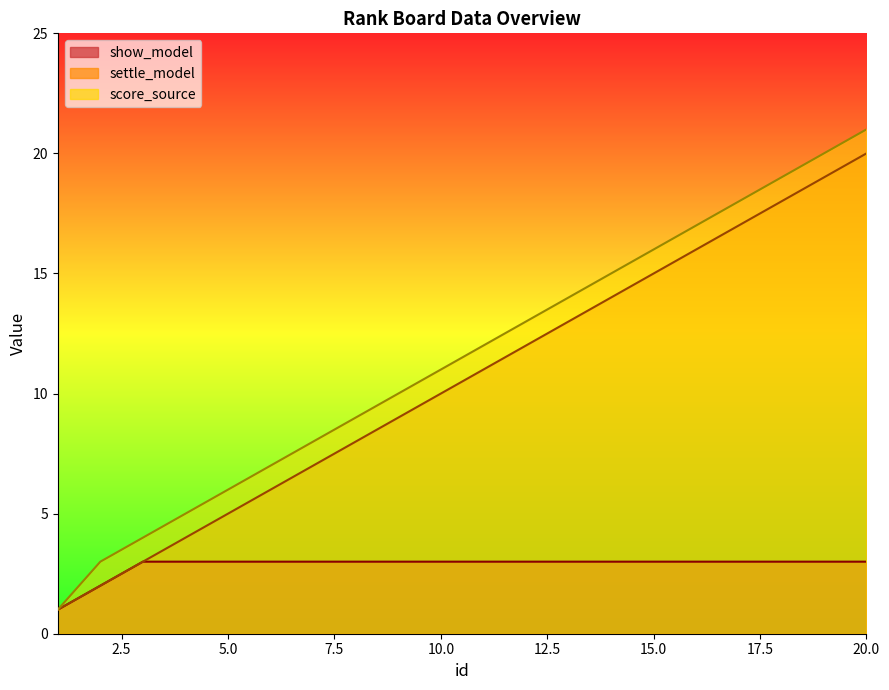

Reading right to left, what are all the values shown in this chart?

show_model: 20=3	19=3	18=3	17=3	16=3	15=3	14=3	13=3	12=3	11=3	10=3	9=3	8=3	7=3	6=3	5=3	4=3	3=3	2=2	1=1
settle_model: 20=20	19=19	18=18	17=17	16=16	15=15	14=14	13=13	12=12	11=11	10=10	9=9	8=8	7=7	6=6	5=5	4=4	3=3	2=2	1=1
score_source: 20=21	19=20	18=19	17=18	16=17	15=16	14=15	13=14	12=13	11=12	10=11	9=10	8=9	7=8	6=7	5=6	4=5	3=4	2=3	1=1